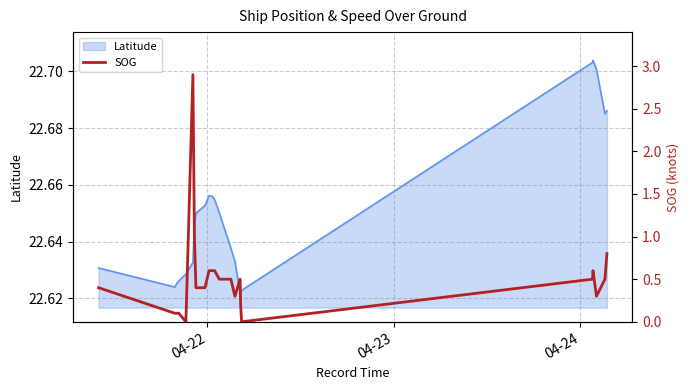

How many lines are shown in the chart?

1